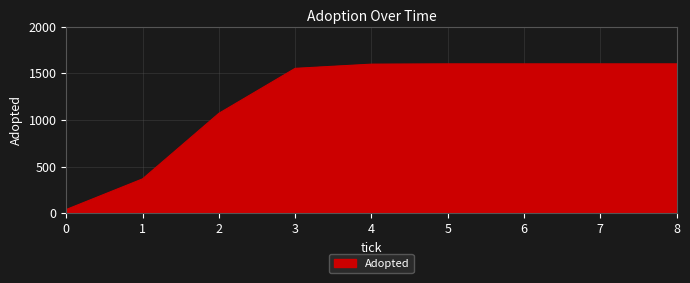

What is the difference between the maximum and minimum values?

1560